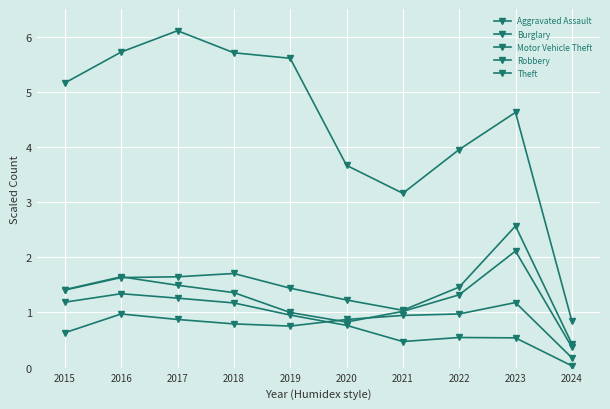

Count the number of categories in the chart.

10